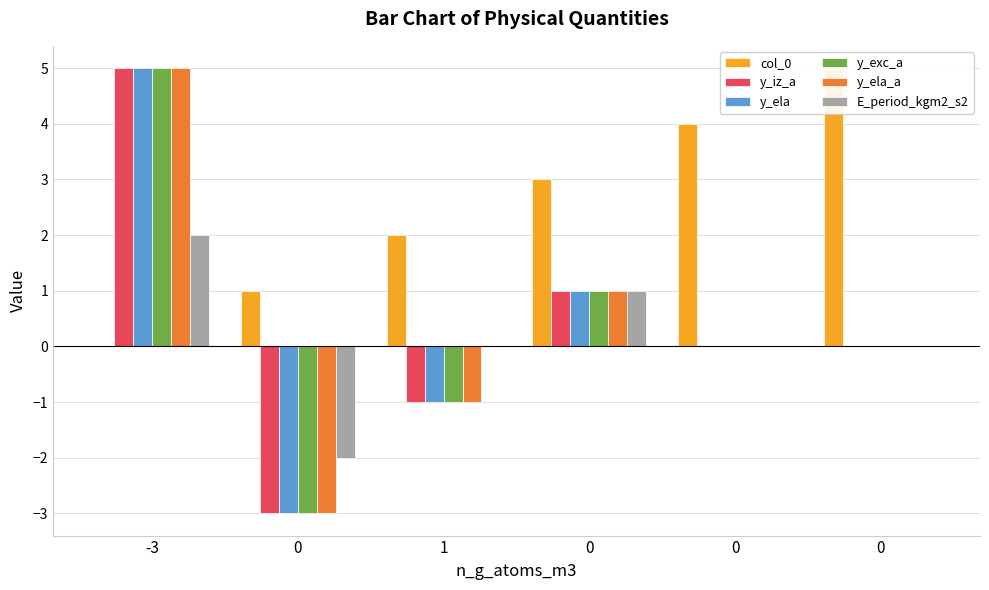

What is the minimum value for y_exc_a?

-3